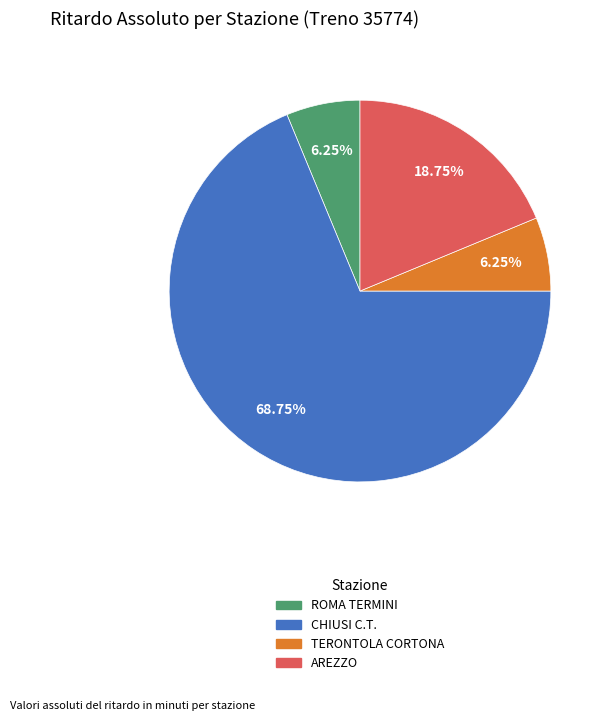

To the nearest percent, what portion does CHIUSI C.T. represent?

69%